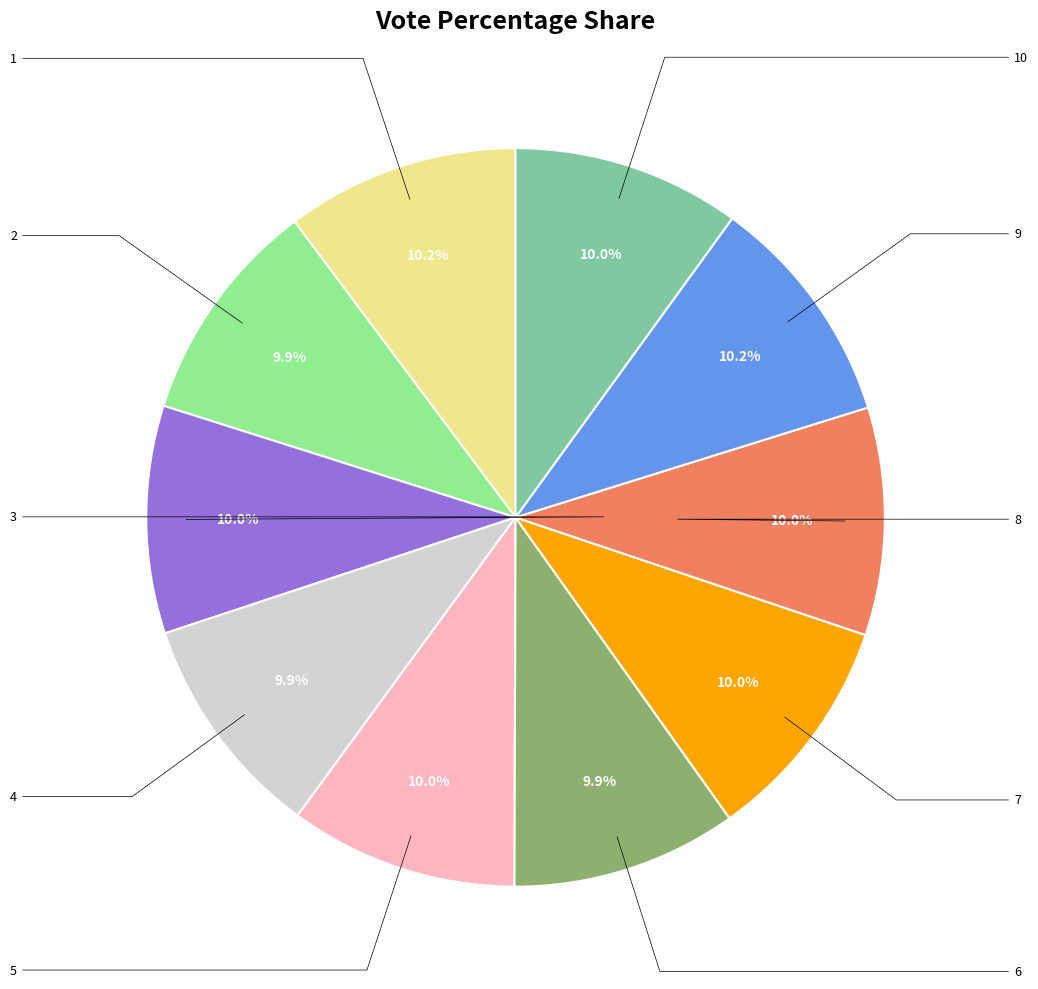

Does any single category account for the majority?

No